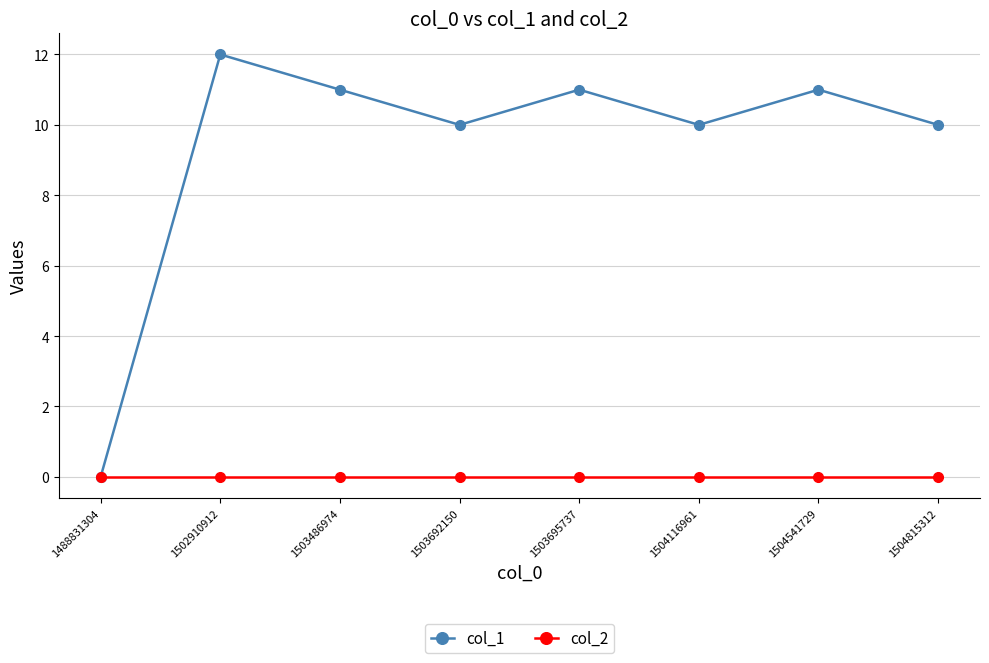

Reading right to left, transcribe all the data shown in this chart.

col_1: 1504815312=10	1504541729=11	1504116961=10	1503695737=11	1503692150=10	1503486974=11	1502910912=12	1488831304=0
col_2: 1504815312=0	1504541729=0	1504116961=0	1503695737=0	1503692150=0	1503486974=0	1502910912=0	1488831304=0